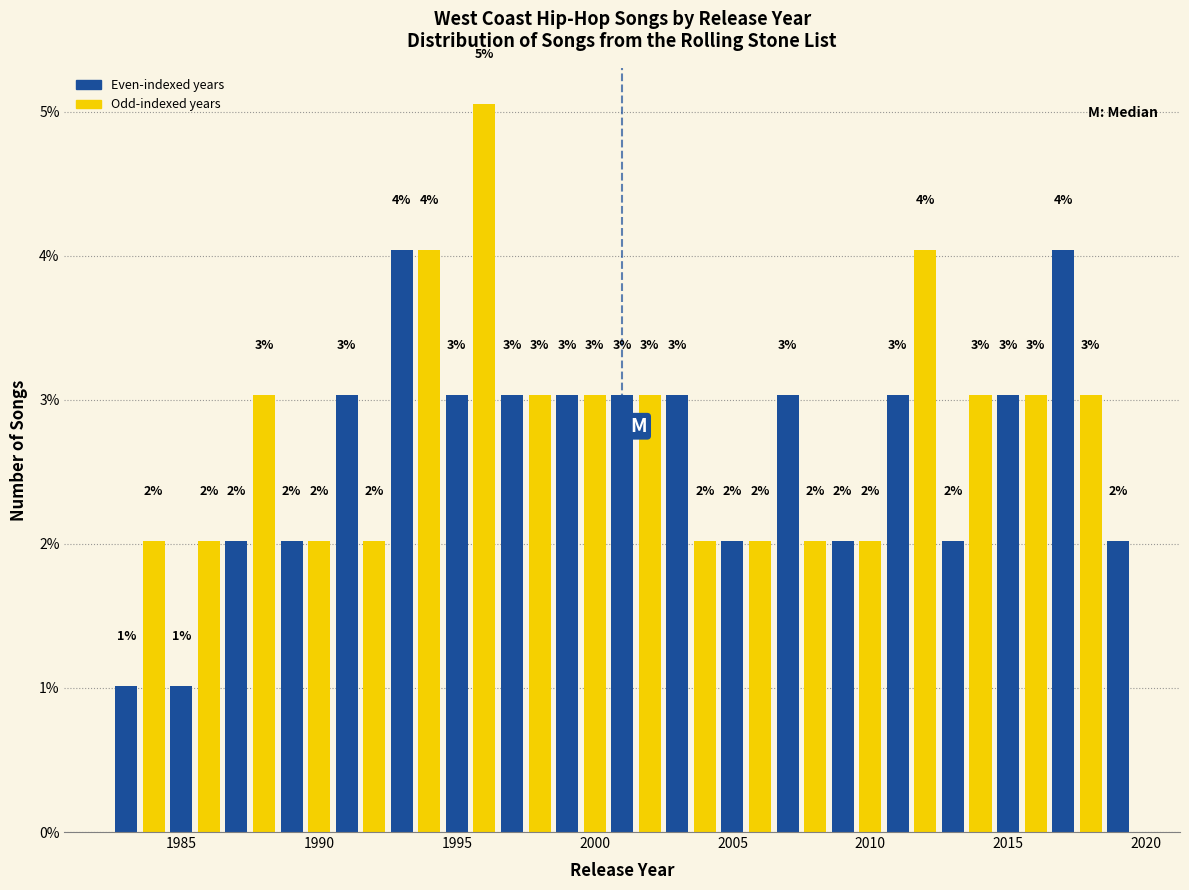

Around what value on the x-axis is the tallest bar? Give the approximate position of its centre, as read against the axis.

1996.0